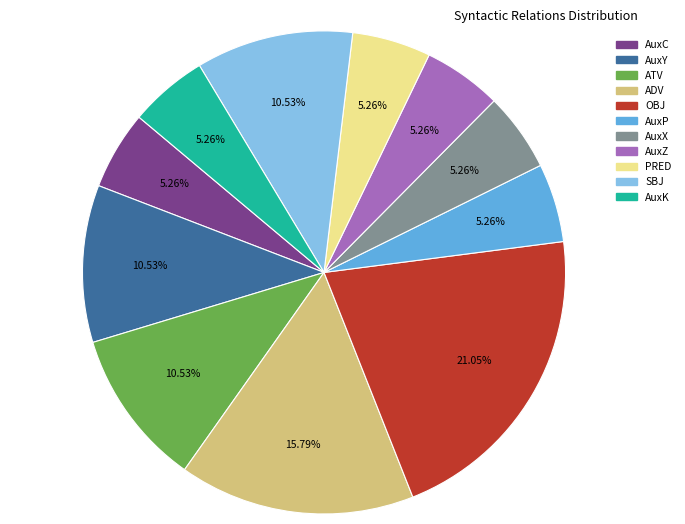

To the nearest percent, what percentage of the pie is AuxZ?

5%